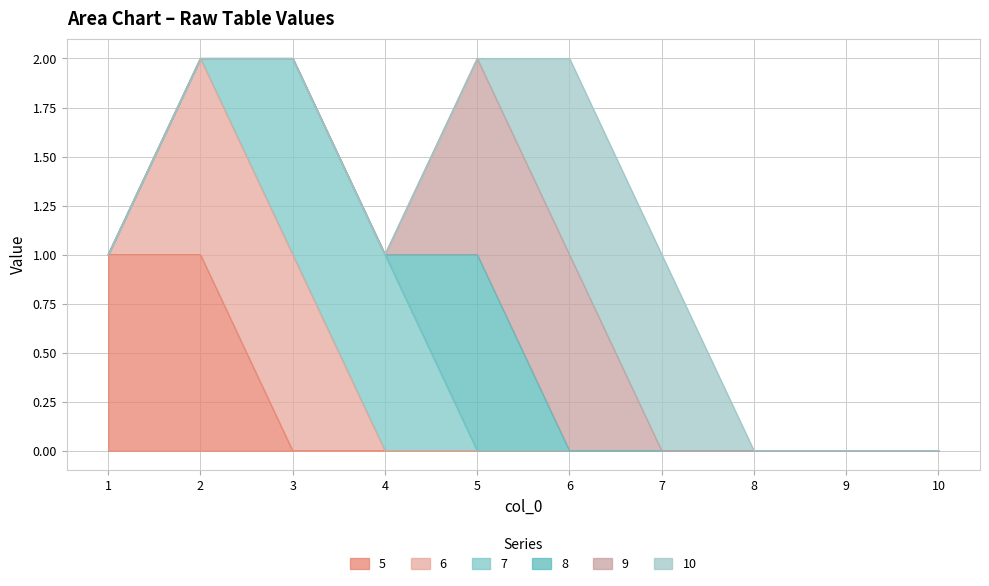

Does the chart have visible grid lines?

Yes